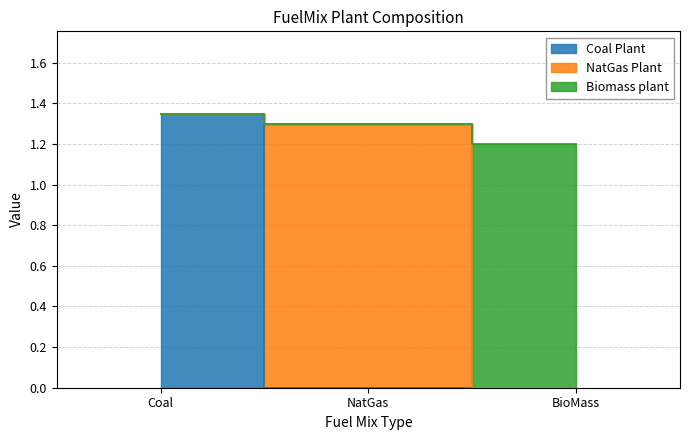

Is the value of Biomass plant at BioMass greater than the value of Coal Plant at NatGas?

No